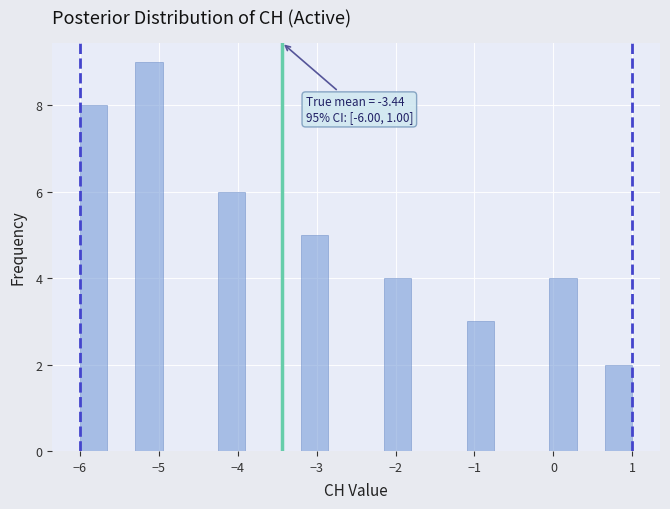

Around what value on the x-axis is the tallest bar? Give the approximate position of its centre, as read against the axis.

-5.1